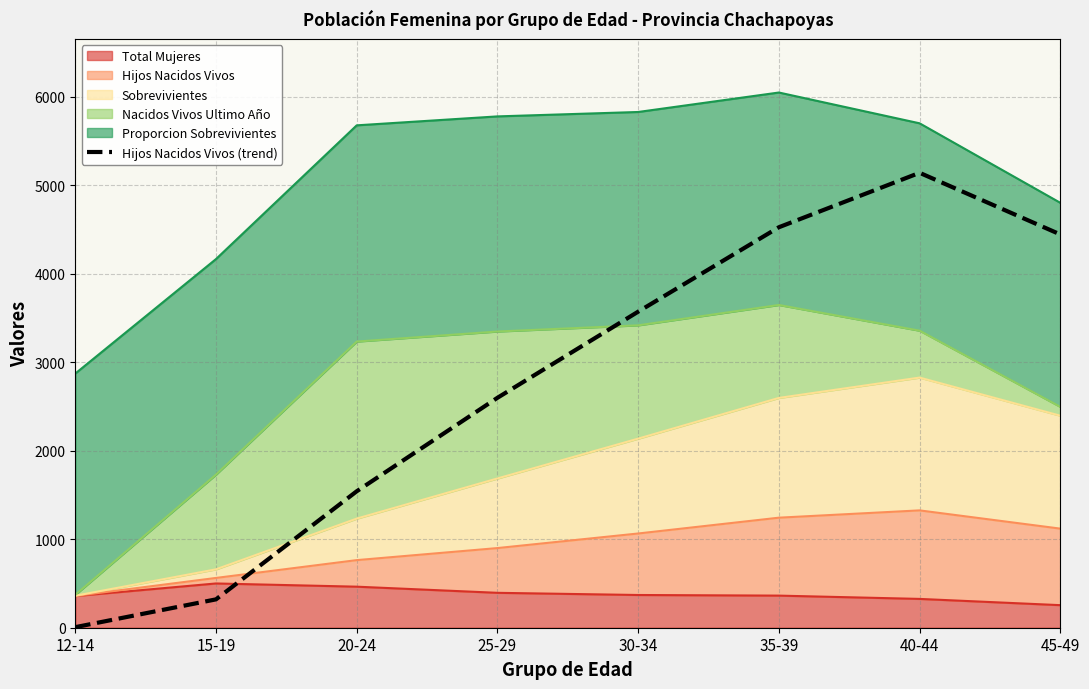

Reading left to right, extract all data points from this chart.

6.4	320.3	1541.4	2597.3	3570.1	4523.8	5138.9	4442.6